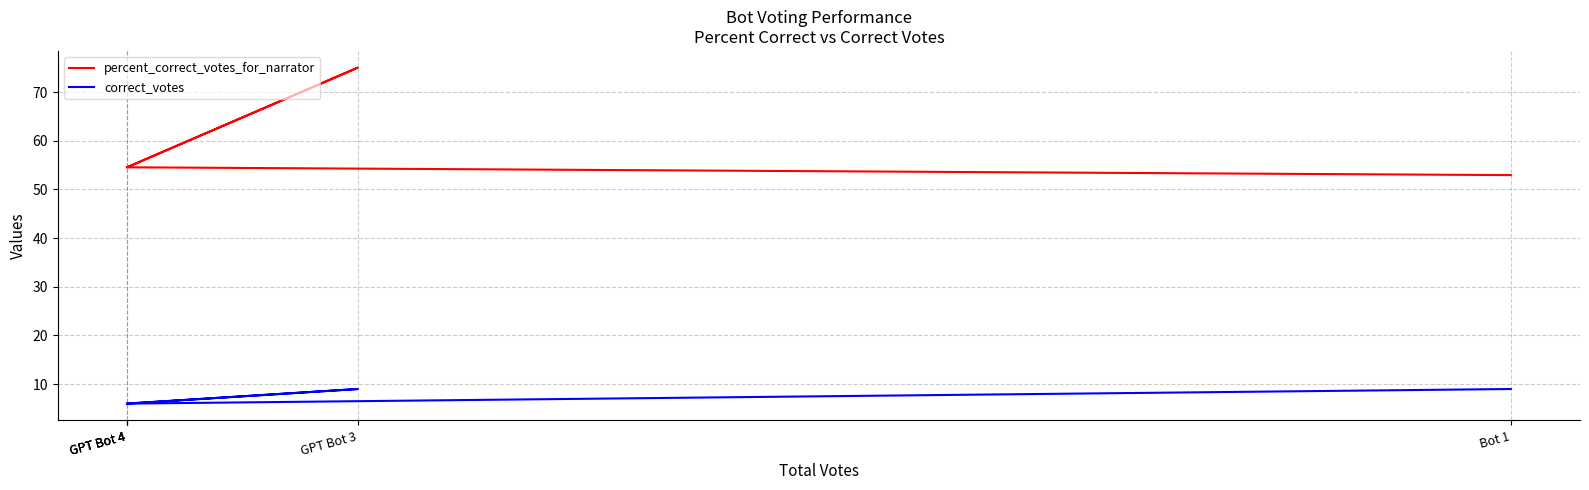

How many data points does each series have?

5